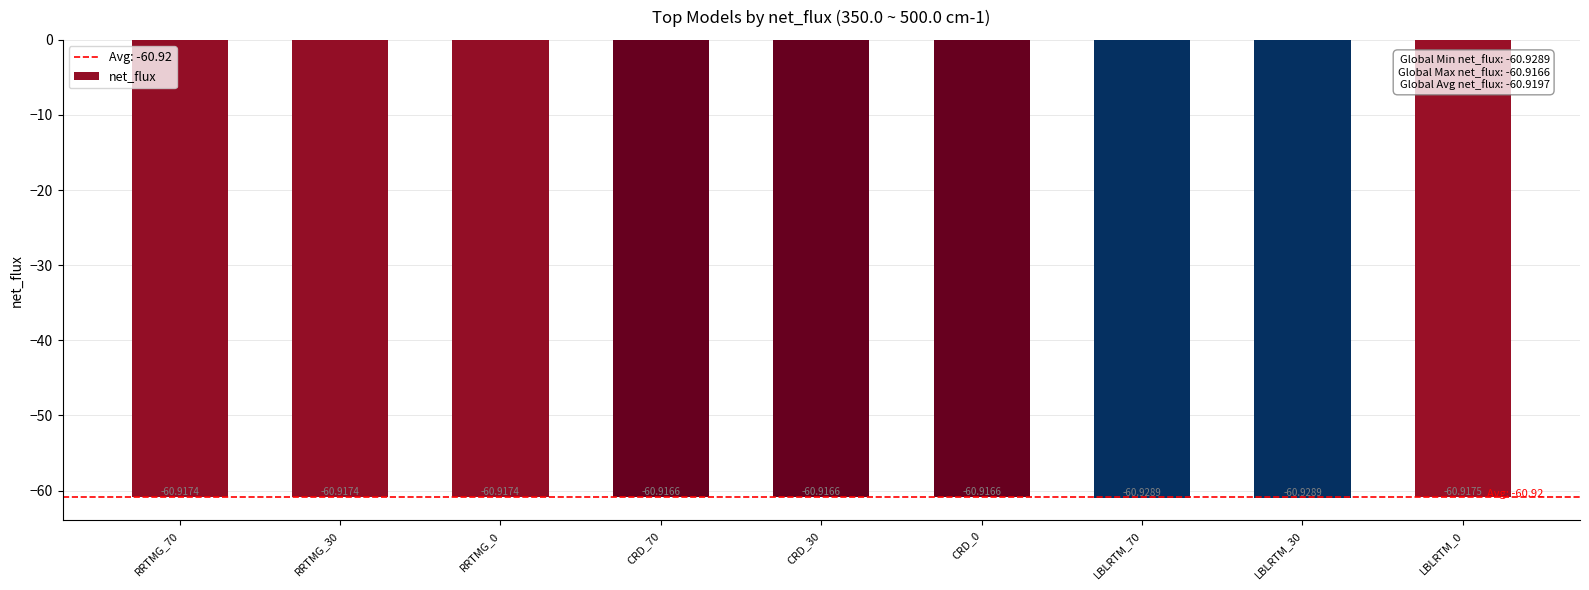

What is the label of the 6th bar from the left?

CRD_0